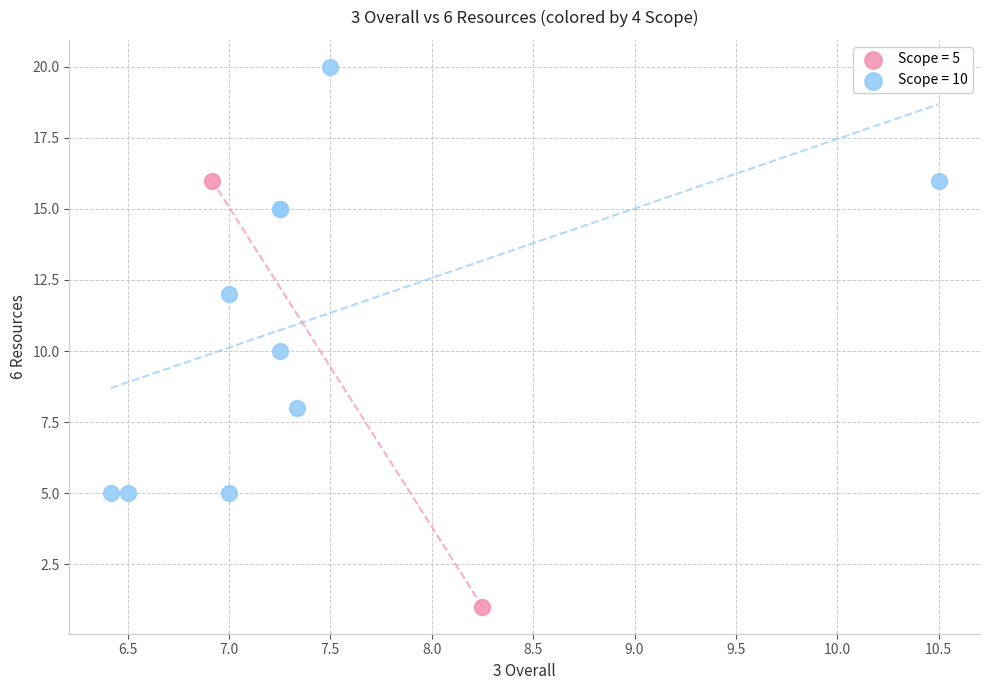

Which series contains the lowest Y value?

Scope = 5